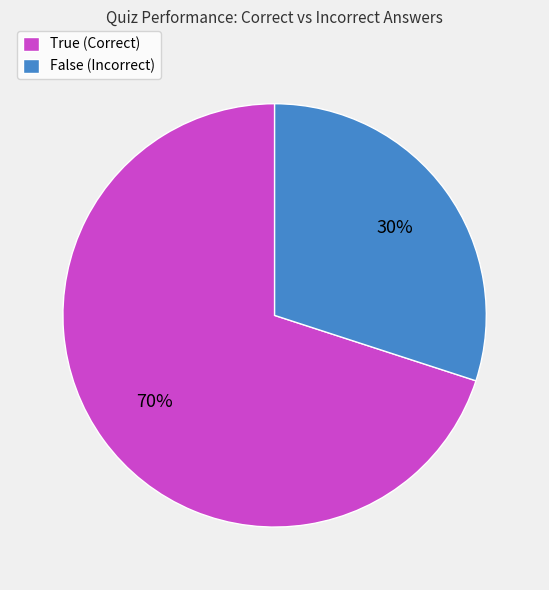

The True (Correct) slice represents 59% of the pie. True or false?

False